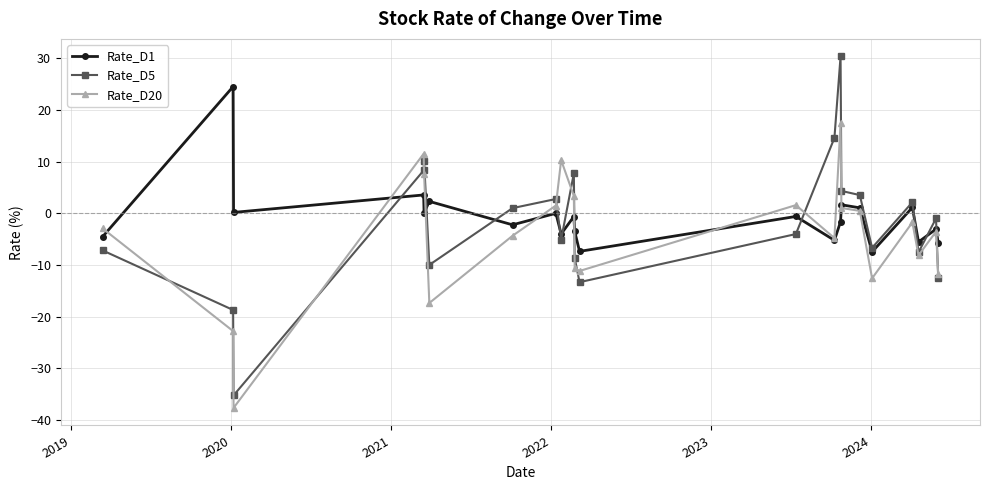

In Rate_D1, how many points are lower than both neighbors (excluding endpoints)?

8